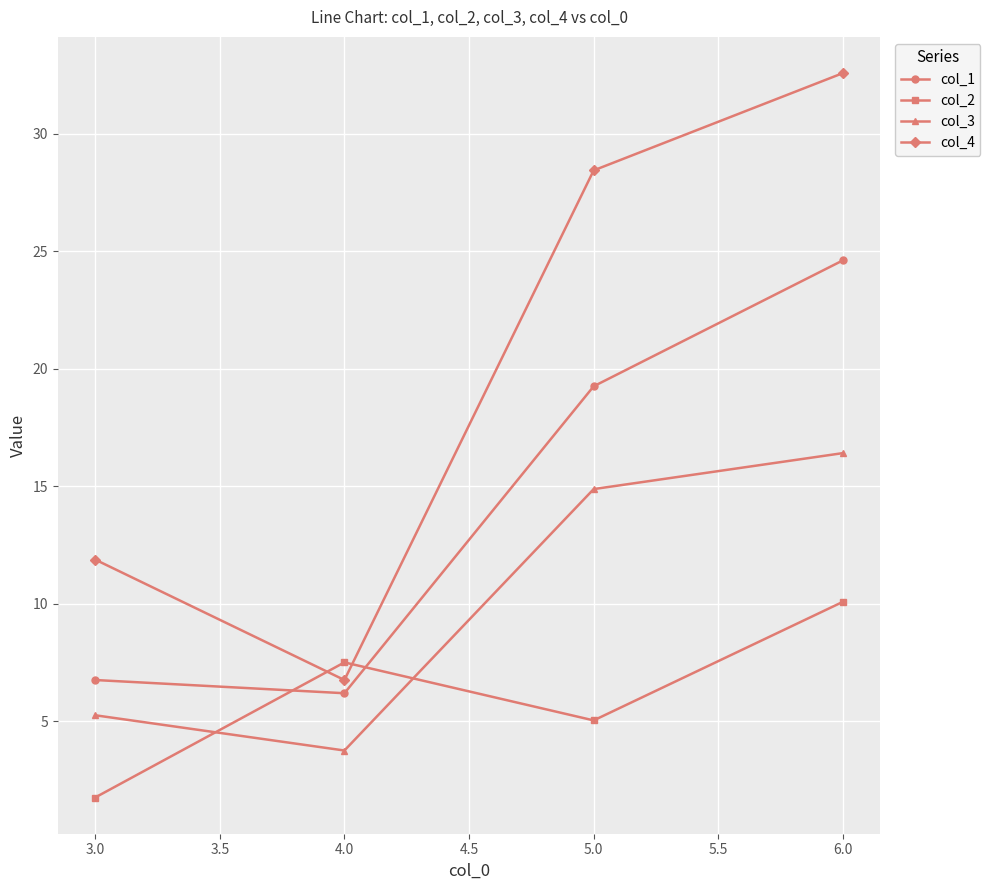

True or false: col_1 has a value of 39.2 at 4.0.

False